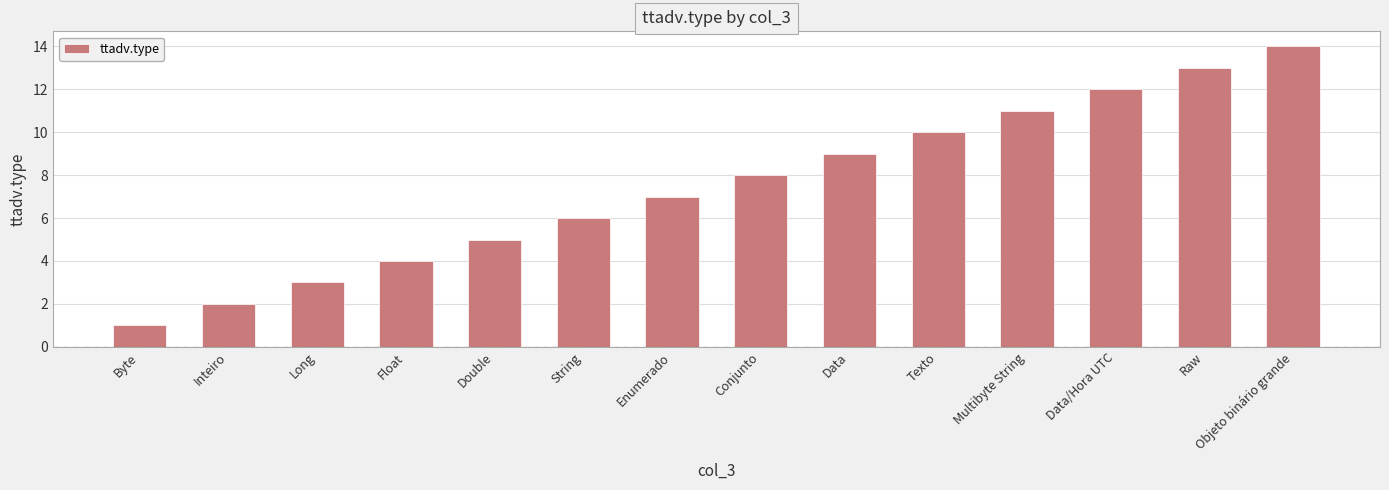

What position from the left is Objeto binário grande?

14